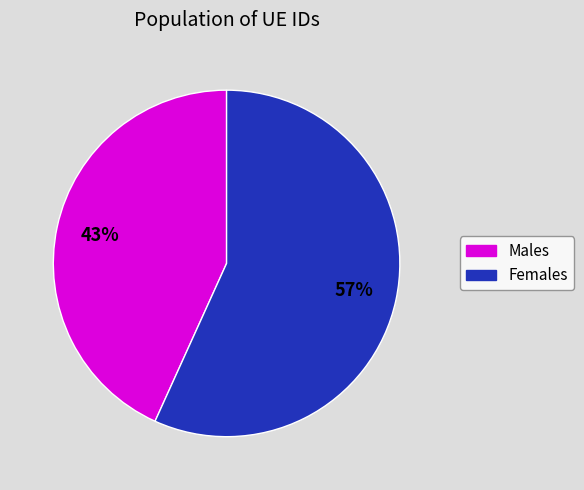

Which slice represents more than half of the pie?

Females